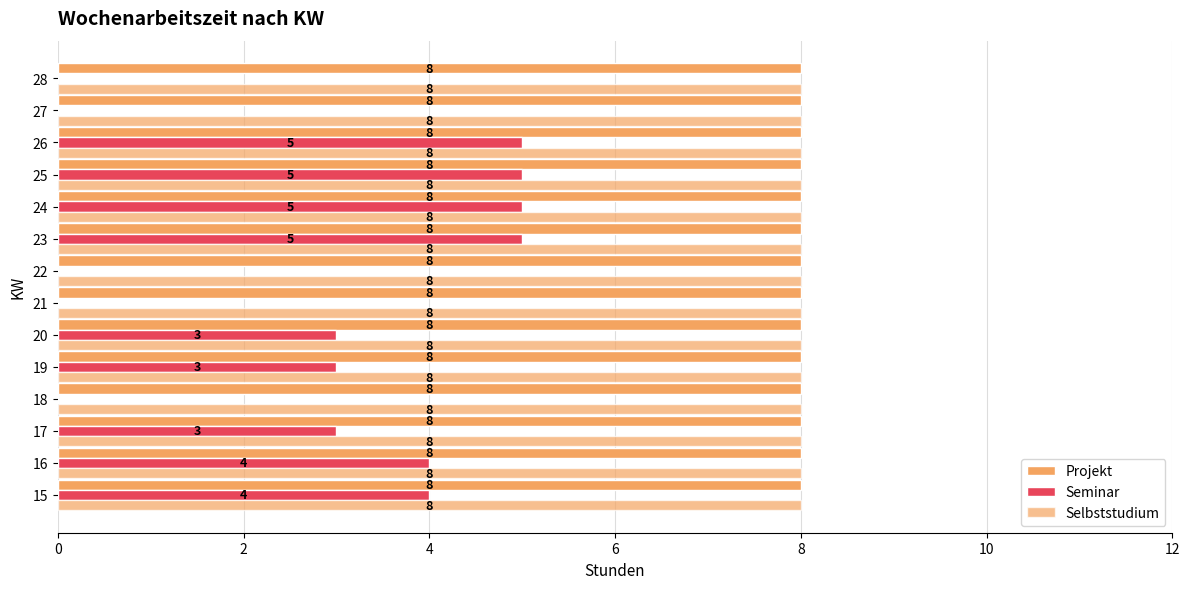

Which series has the widest spread of values?

Seminar